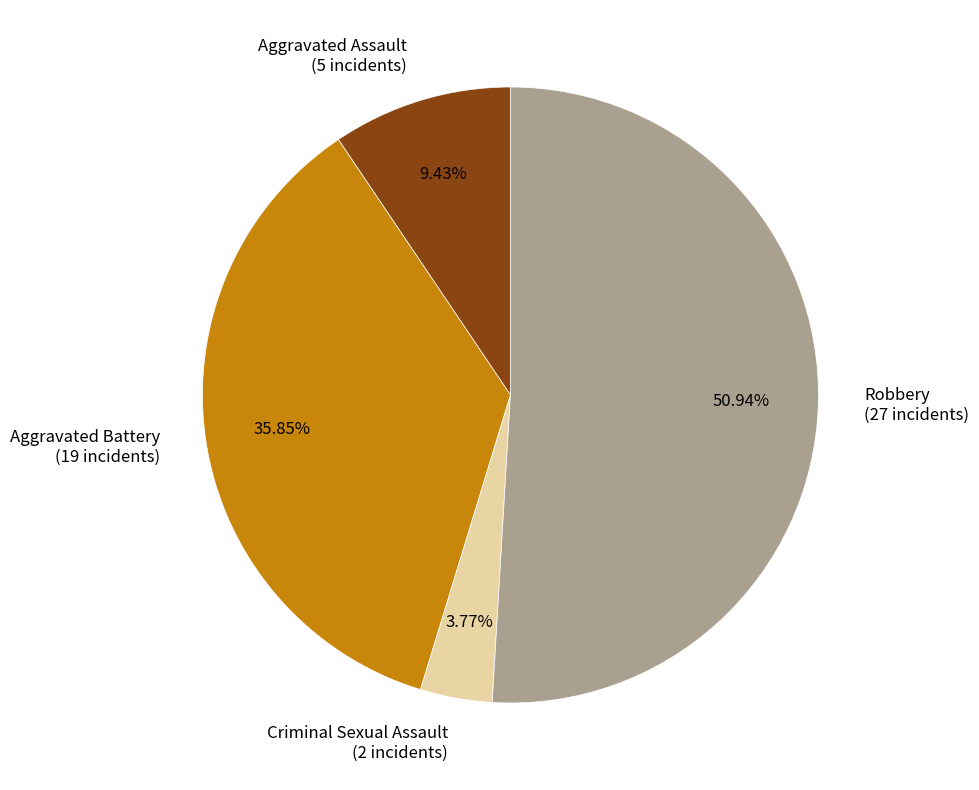

Is there a majority slice in this chart?

Yes